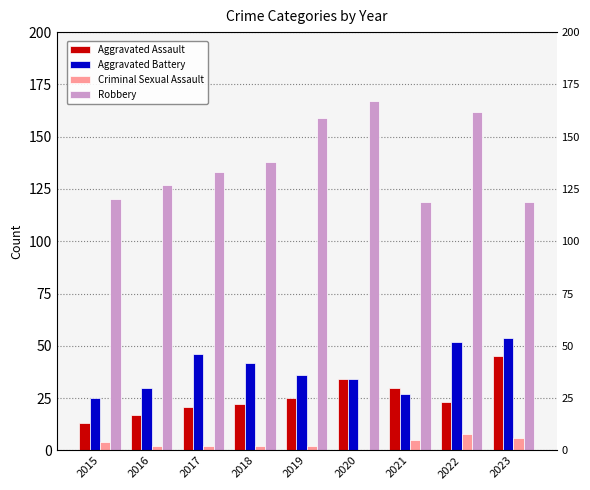

The value of Robbery at 2016 is 188. True or false?

False